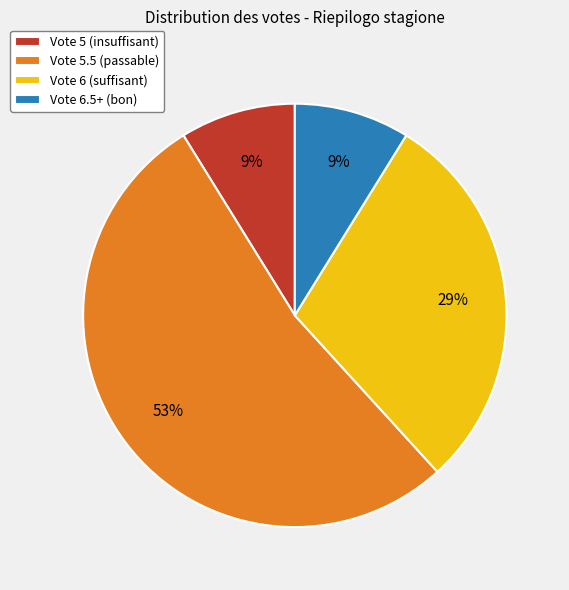

How many slices are in this pie chart?

4